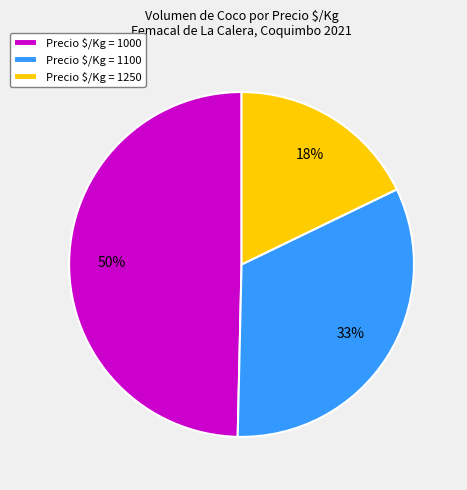

Which slice is the smallest?

Precio $/Kg = 1250